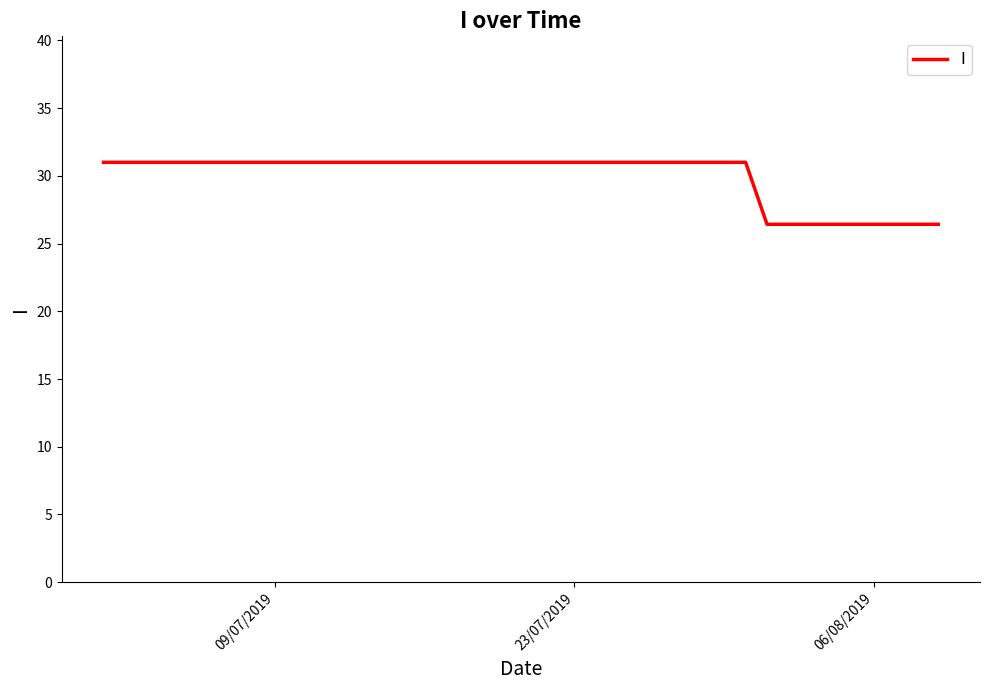

Count the number of values greater than 31.

31